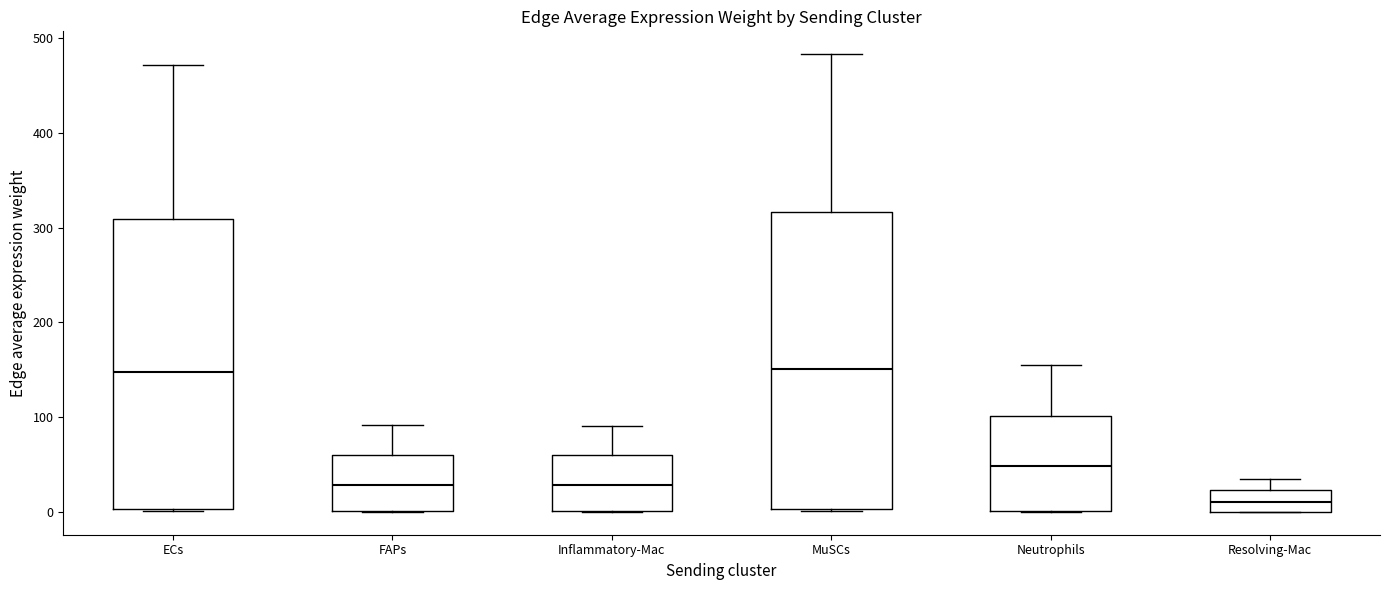

Reading left to right, transcribe this box plot: for each box, give where its median line is, the range the box spans, and where its two whiskers end, as read against the y-axis. The values are not printed on the chart, so give them approximately, as read against the axis.

ECs: median 150, box 0 to 310, whiskers 0 to 470
FAPs: median 30, box 0 to 60, whiskers 0 to 90
Inflammatory-Mac: median 30, box 0 to 60, whiskers 0 to 90
MuSCs: median 150, box 0 to 320, whiskers 0 to 480
Neutrophils: median 50, box 0 to 100, whiskers 0 to 150
Resolving-Mac: median 10, box 0 to 20, whiskers 0 to 30